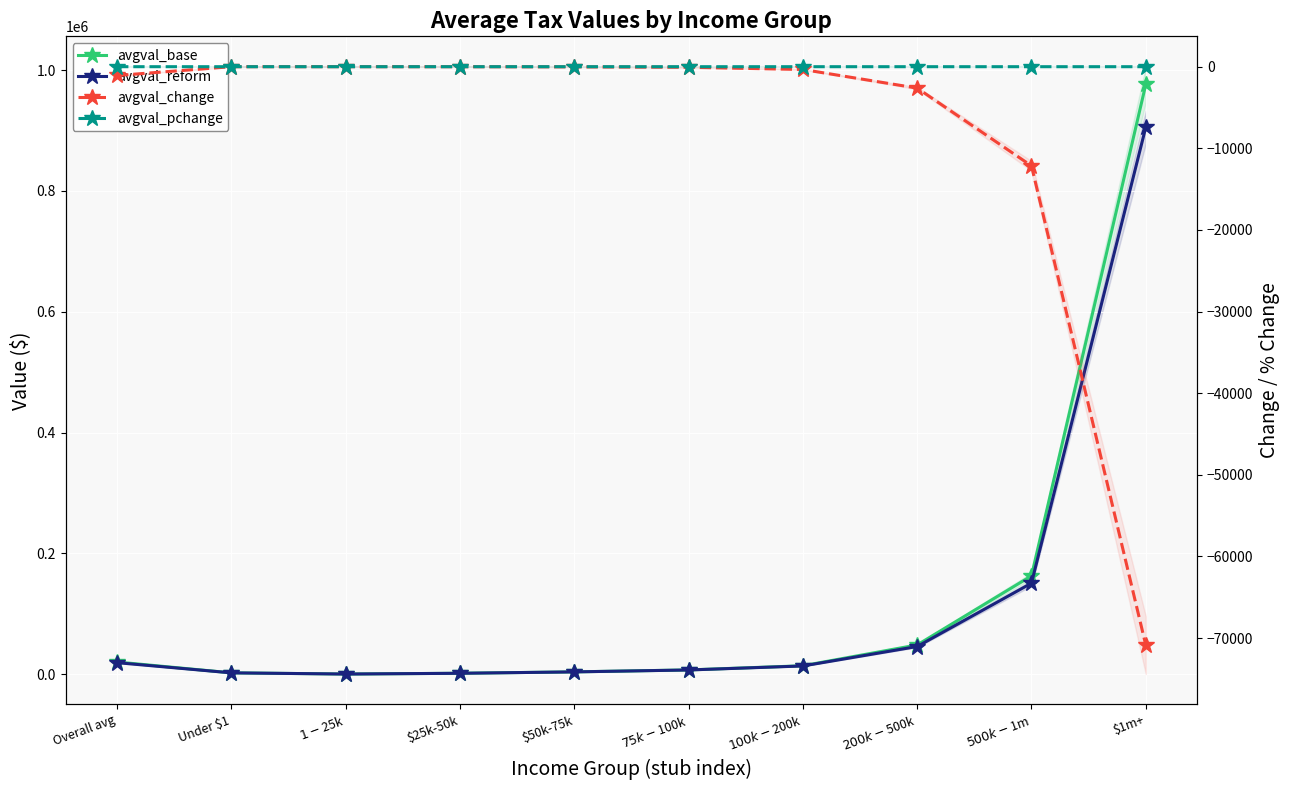

What is the approximate value of avgval_base at $75k-$100k?

6935.0